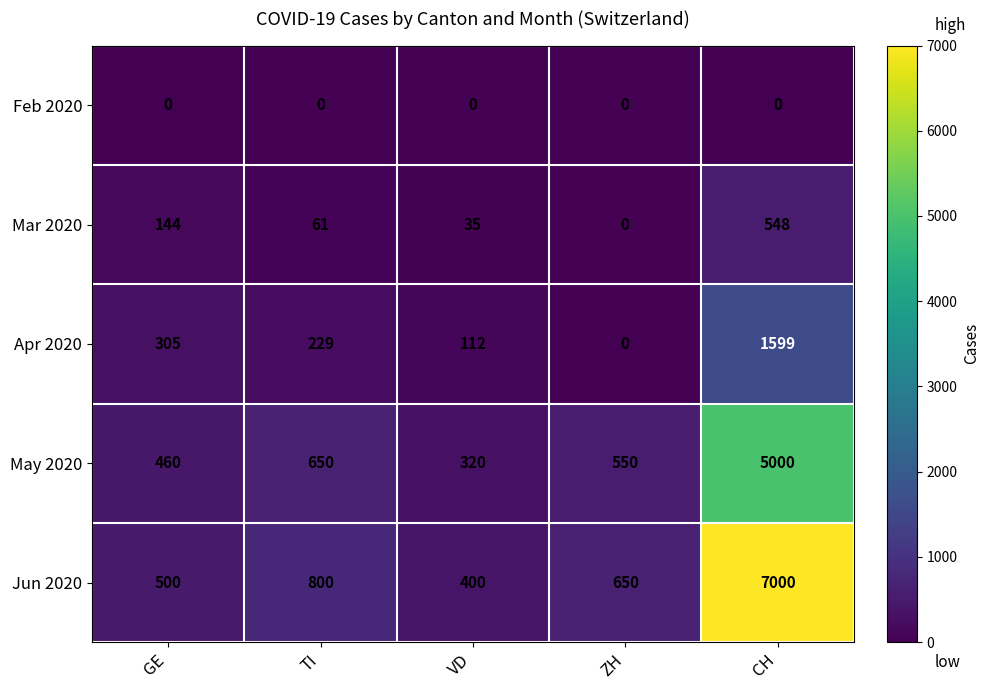

The value of Jun 2020 at TI is 1192. True or false?

False